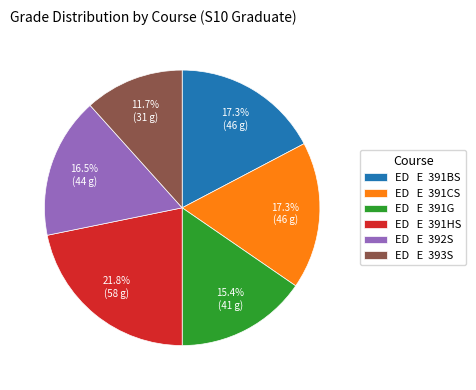

What is the smallest slice in the pie chart?

ED E 393S